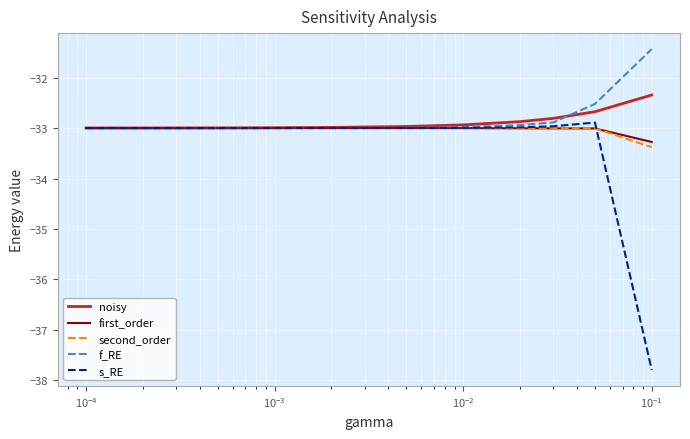

What is the minimum value shown in the chart?

-37.8